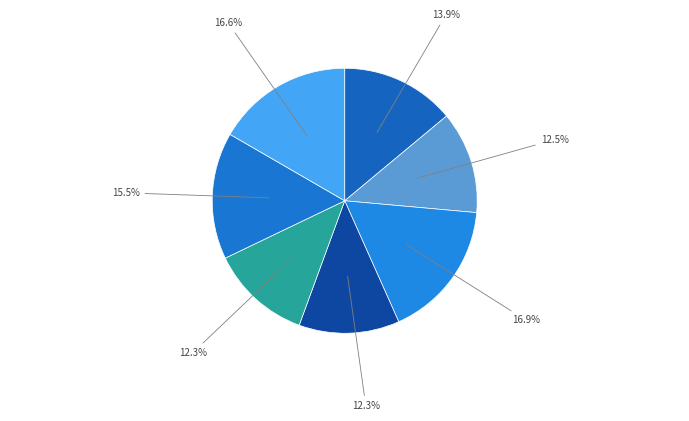

How many slices are in this pie chart?

7